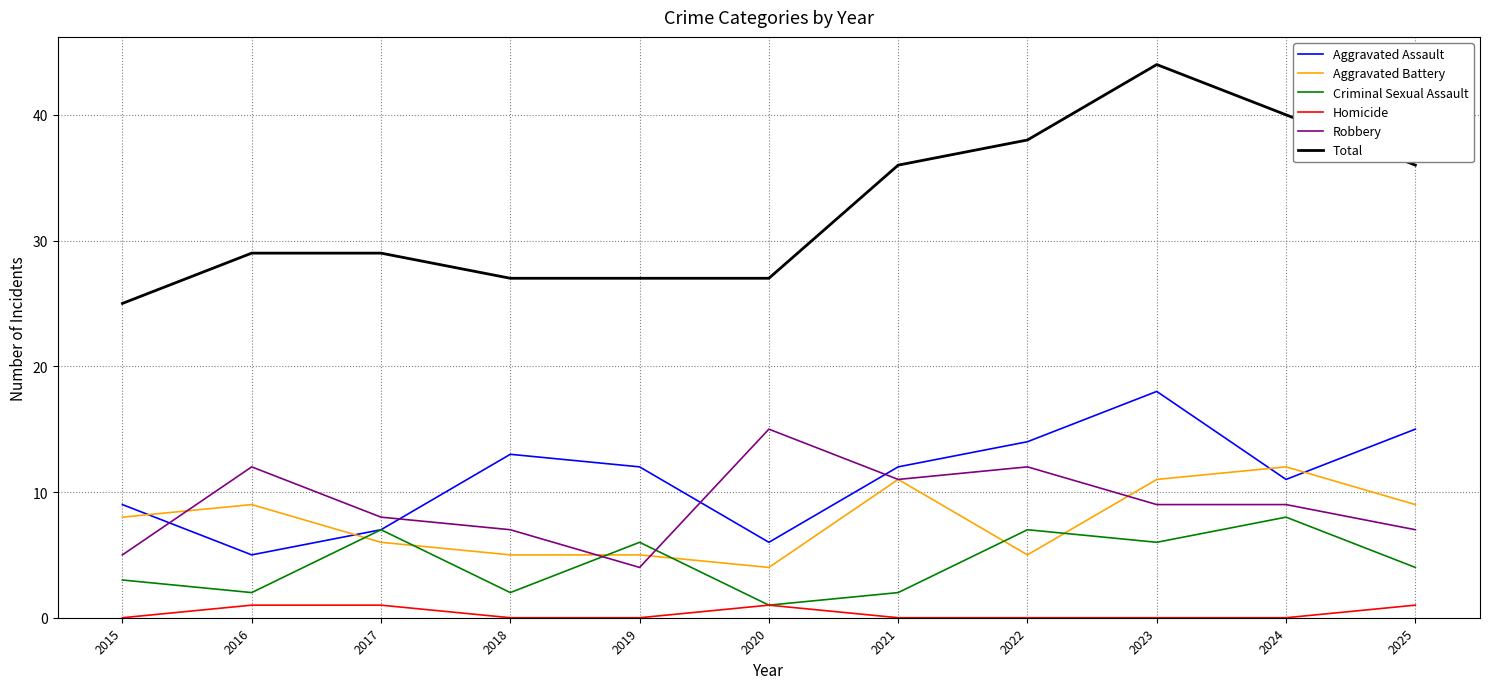

What is the lowest value of the Total series?

25